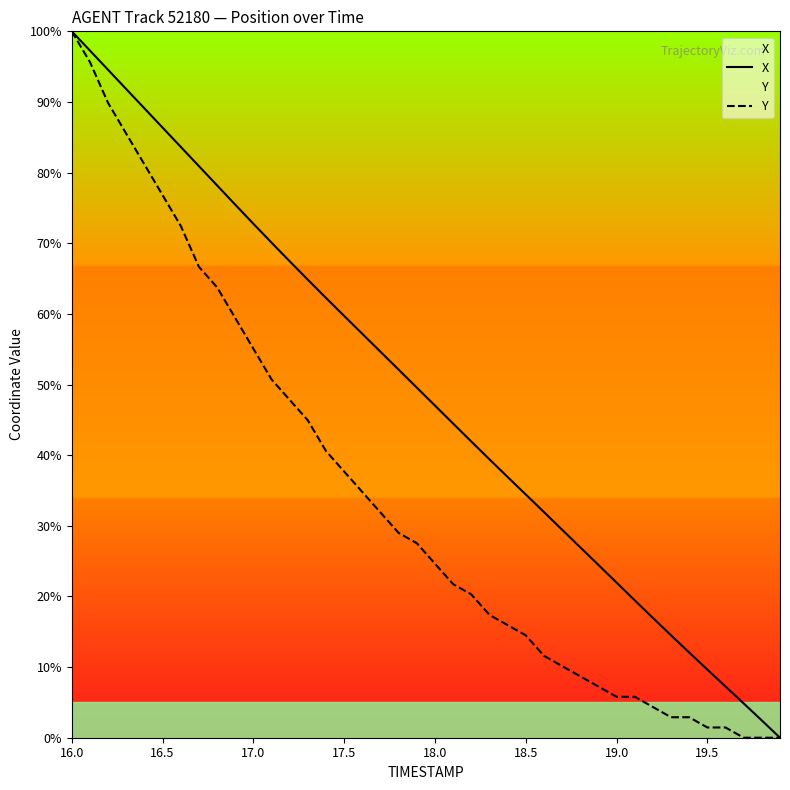

True or false: X and Y cross at least once.

False